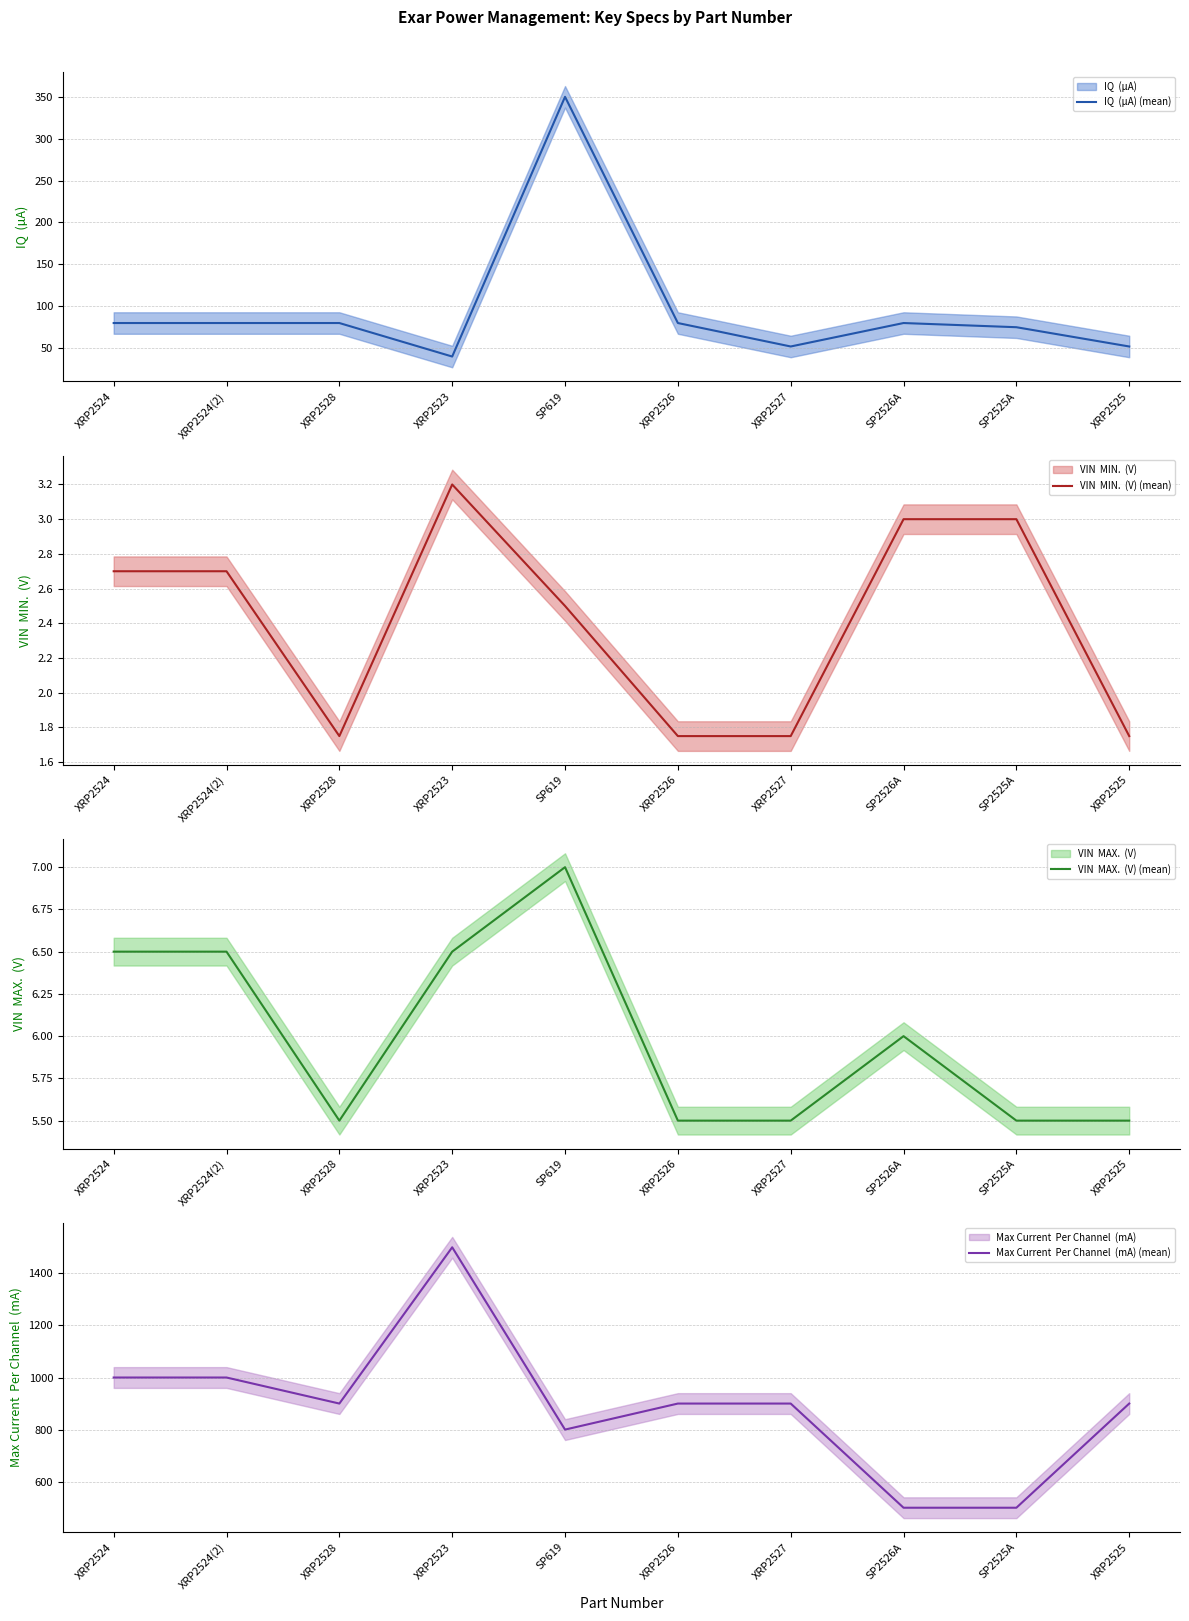

True or false: IQ  (µA) (mean) and Max Current  Per Channel  (mA) (mean) intersect in this chart.

False